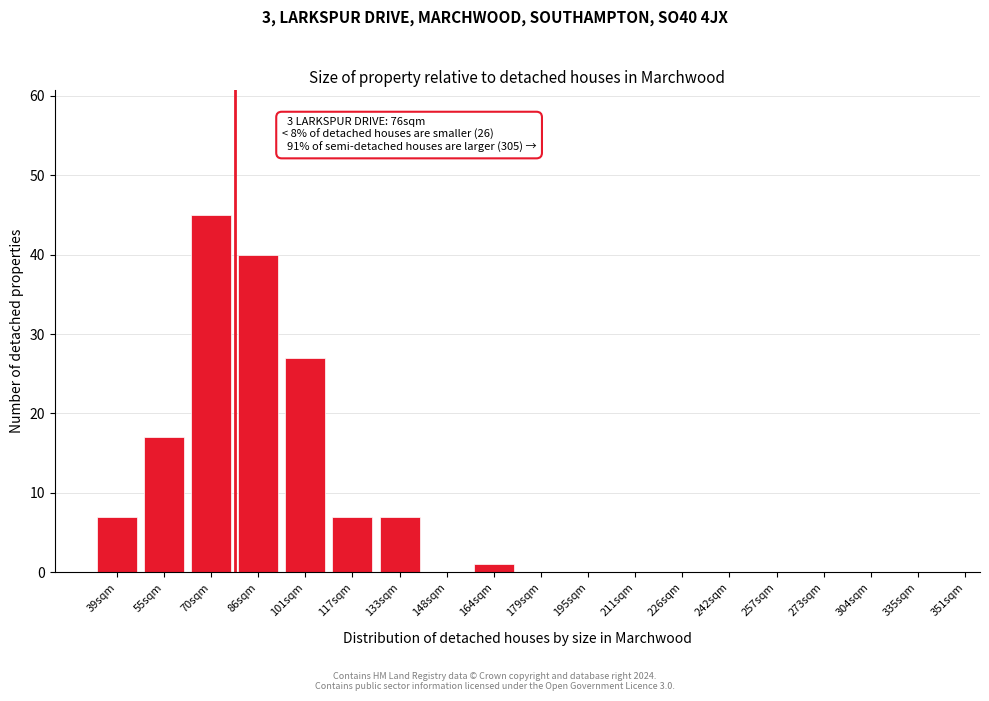

Reading left to right, what are all the values shown in this chart?

39sqm=7	55sqm=17	70sqm=45	86sqm=40	101sqm=27	117sqm=7	133sqm=7	148sqm=0	164sqm=1	179sqm=0	195sqm=0	211sqm=0	226sqm=0	242sqm=0	257sqm=0	273sqm=0	304sqm=0	335sqm=0